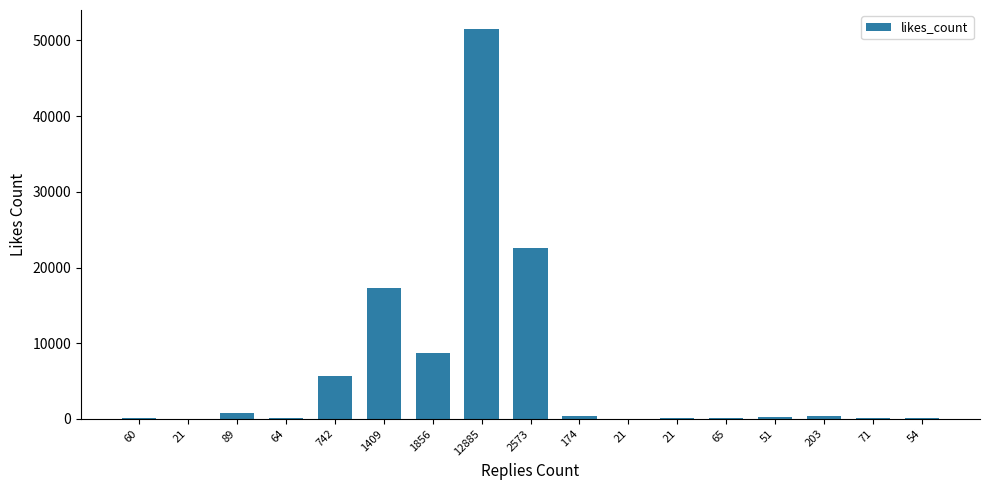

Are the bars horizontal?

No